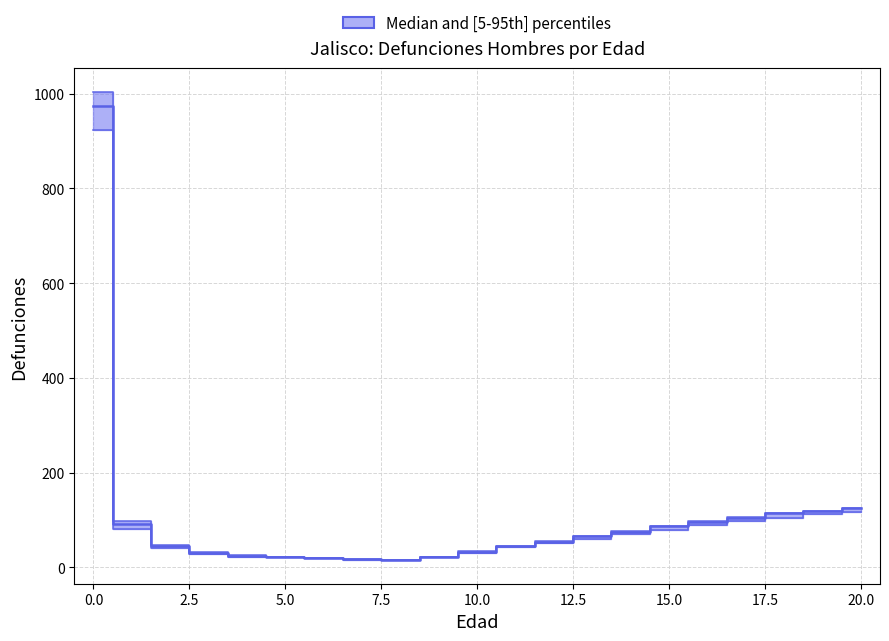

At which category does median reach its first local valley?

8